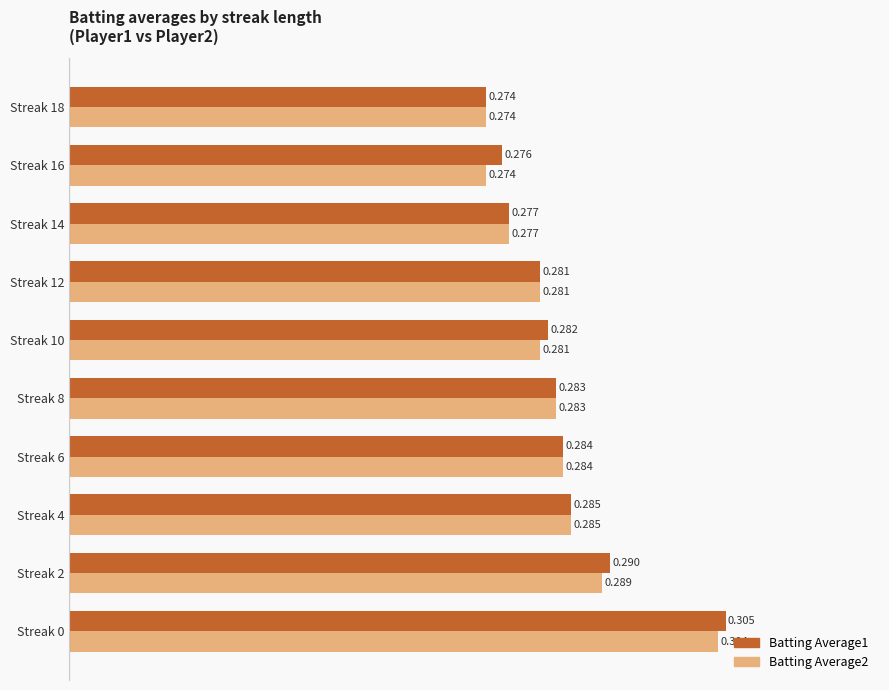

Is the value of Batting Average2 at Streak 2 greater than the value of Batting Average1 at Streak 10?

Yes